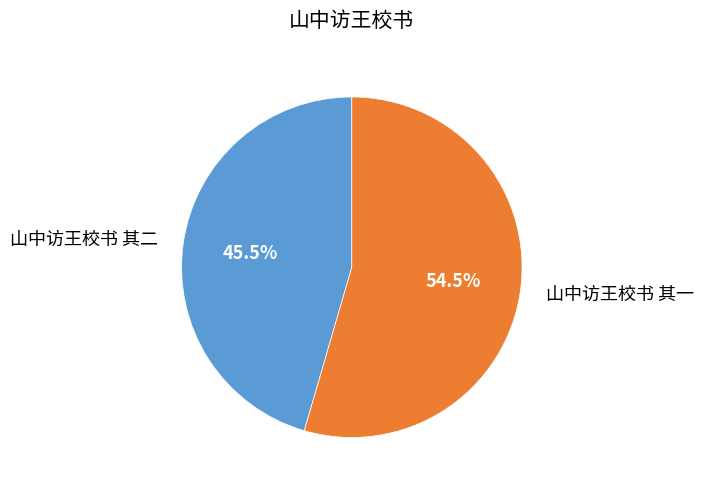

To the nearest percent, what is the combined percentage of 山中访王校书 其一 and 山中访王校书 其二?

100%